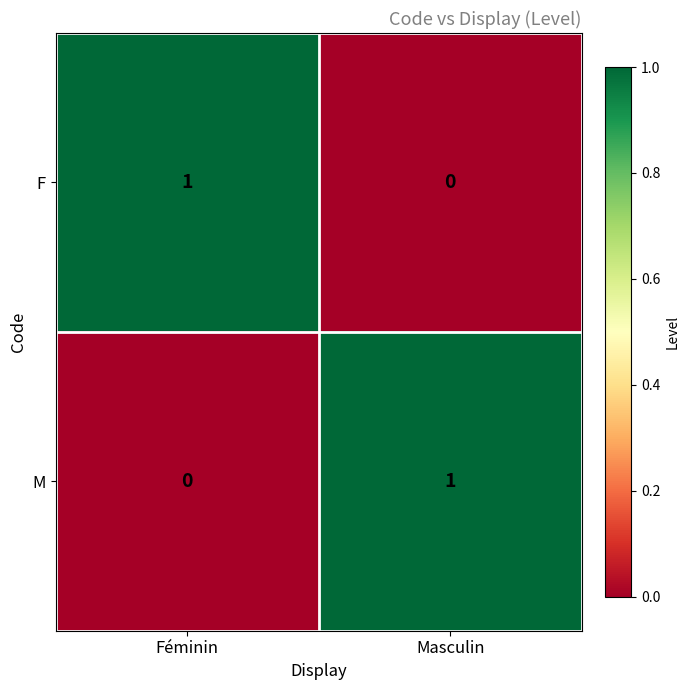

What is the total value across all series at Masculin?

1